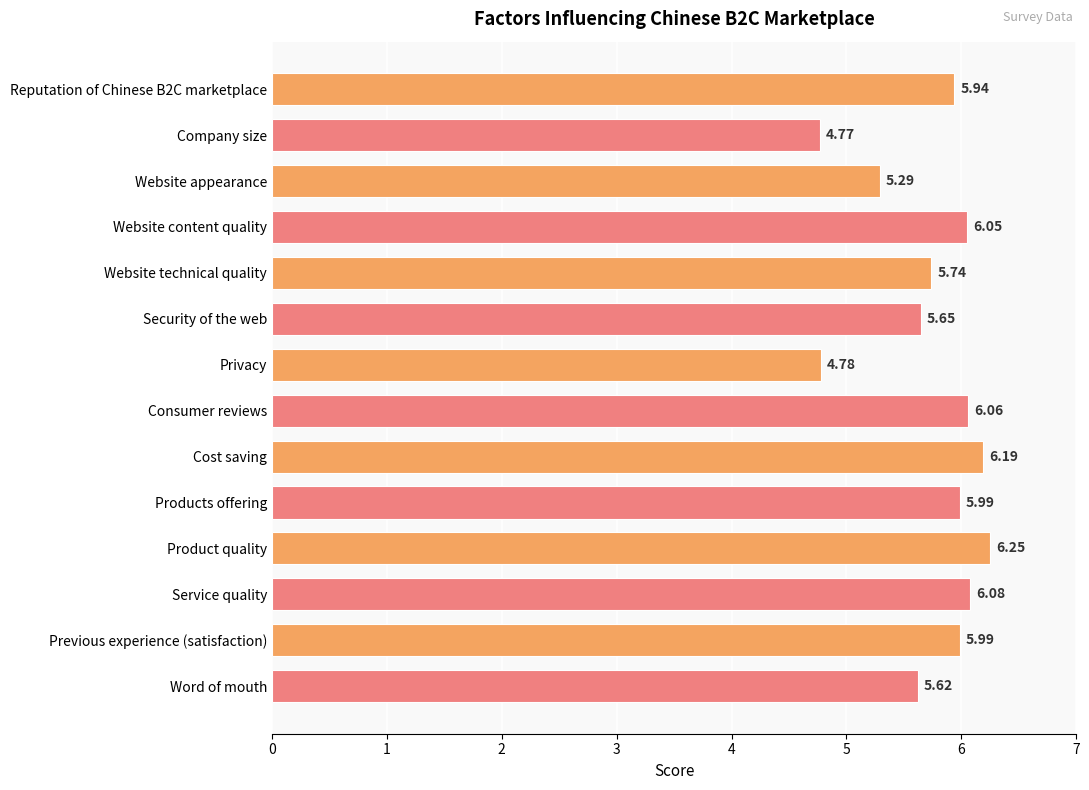

Which has a higher value, Previous experience (satisfaction) or Reputation of Chinese B2C marketplace?

Previous experience (satisfaction)